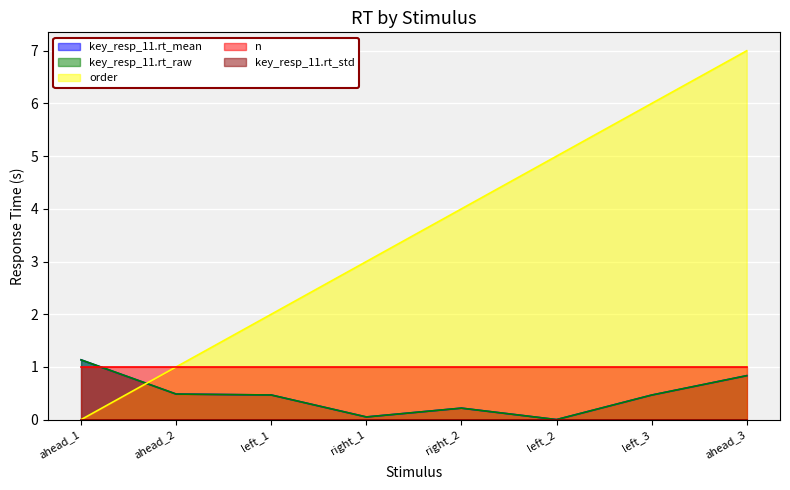

True or false: key_resp_11.rt_mean and key_resp_11.rt_raw intersect in this chart.

True